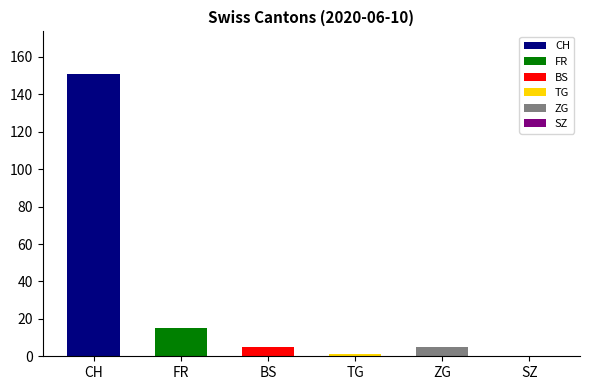

What is the value of the CH bar at the 10th from the left?

151